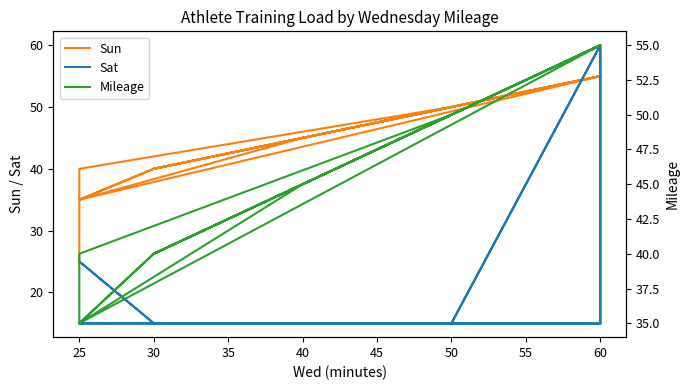

How many data points in Mileage are less than 45?

10